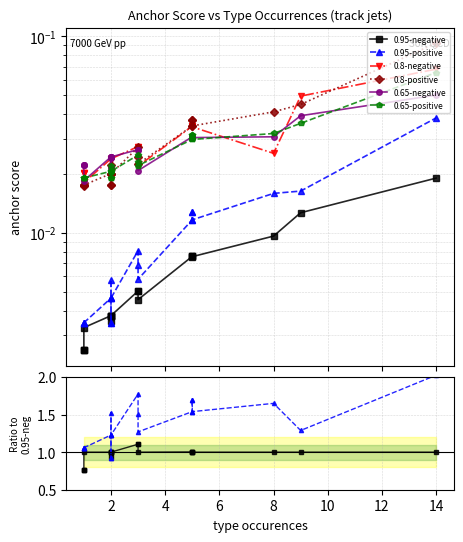

Does the chart display data point markers on the line(s)?

Yes